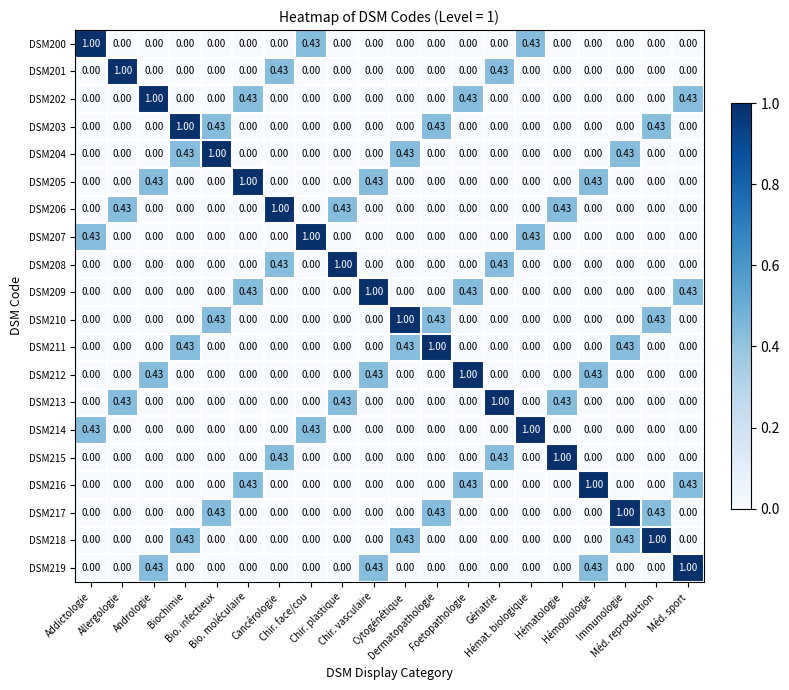

Between Gériatrie and Bio. moléculaire, which is larger?

Gériatrie